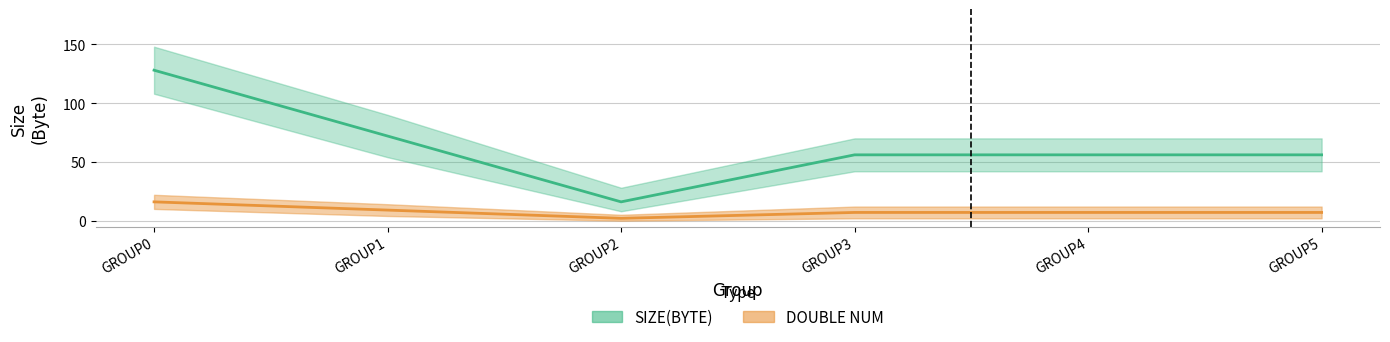

Which series has the largest total across all categories?

SIZE(BYTE)